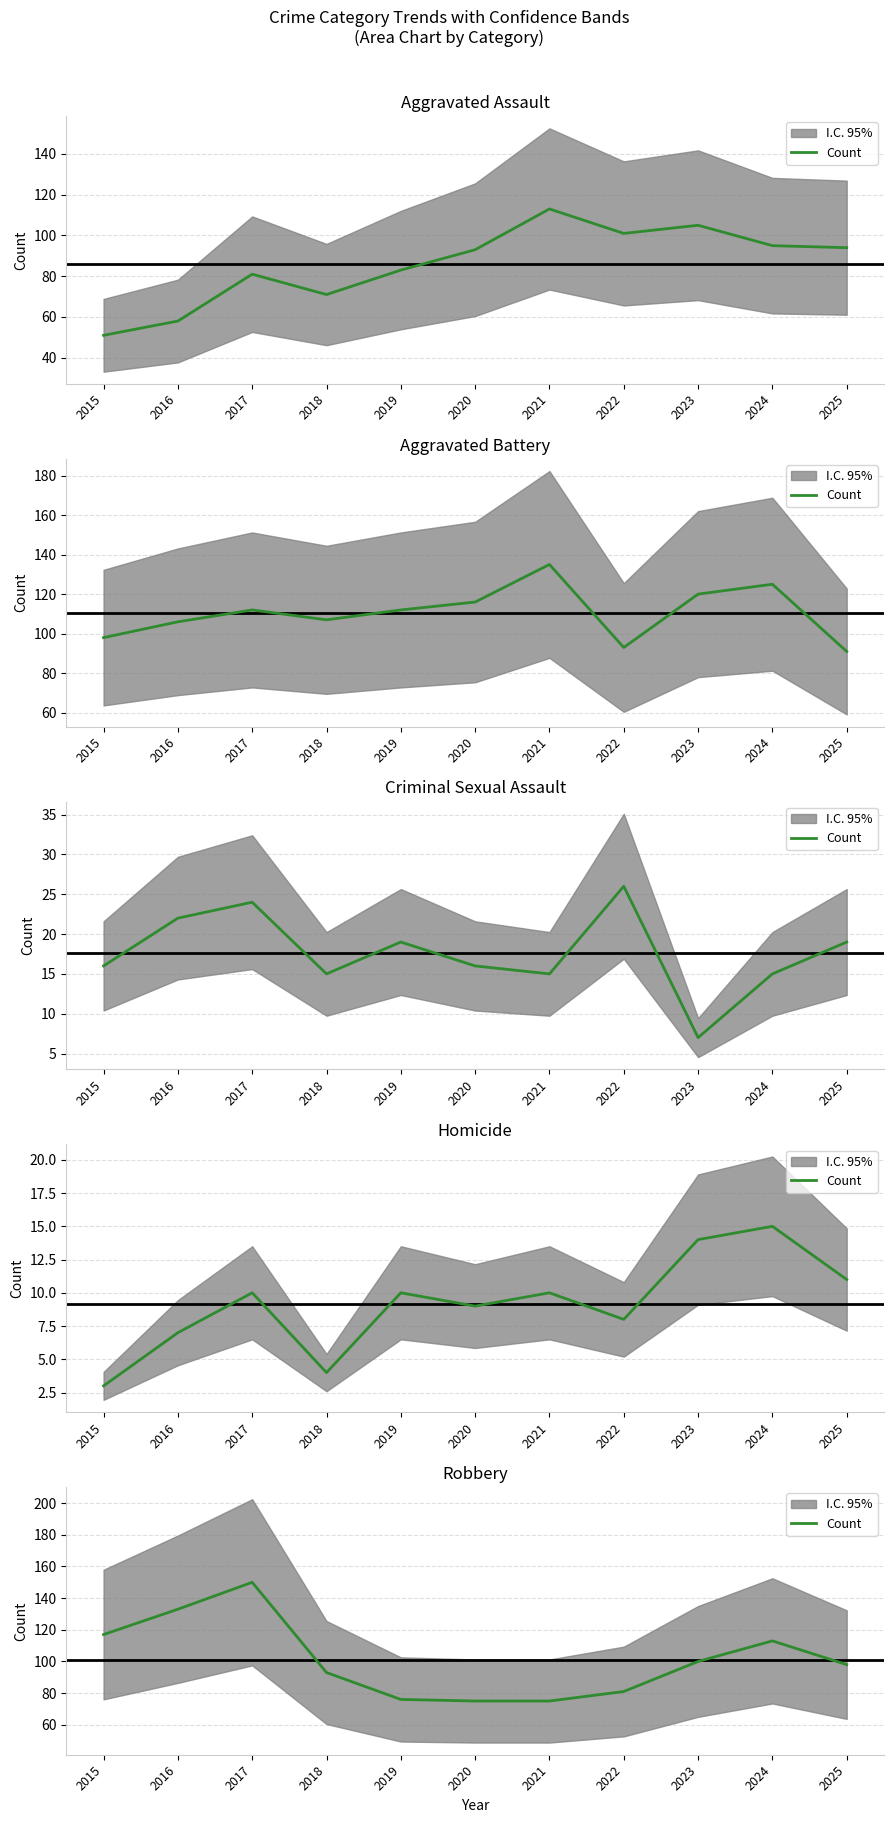

How many categories are shown in the chart?

11